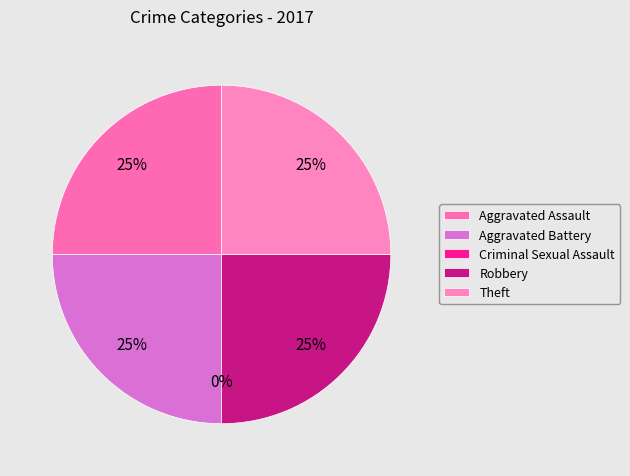

Is there any slice that represents more than half of the pie?

No